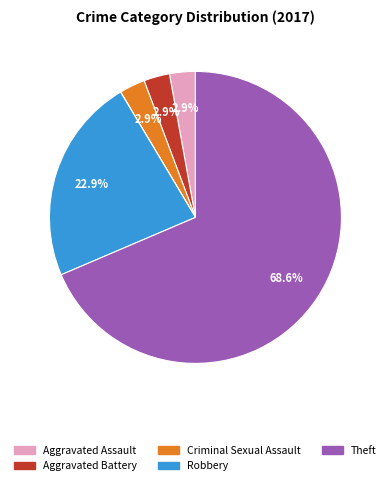

Is there any slice that represents more than half of the pie?

Yes